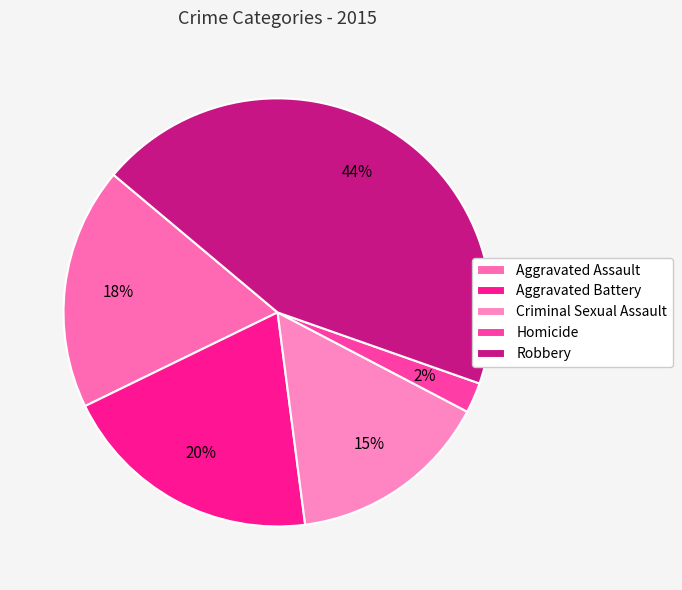

Is it true that Aggravated Battery is 25% of the pie?

False